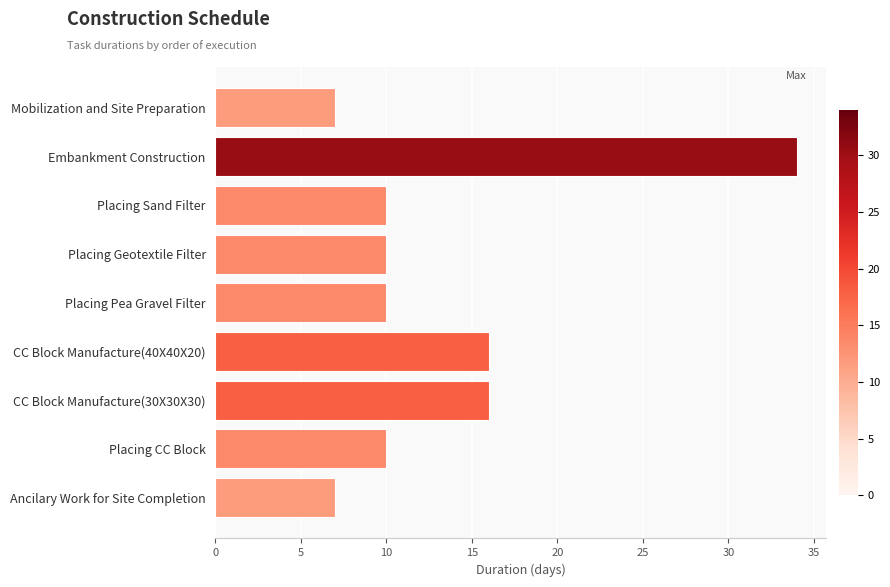

Which label corresponds to the largest value in the chart?

Embankment Construction